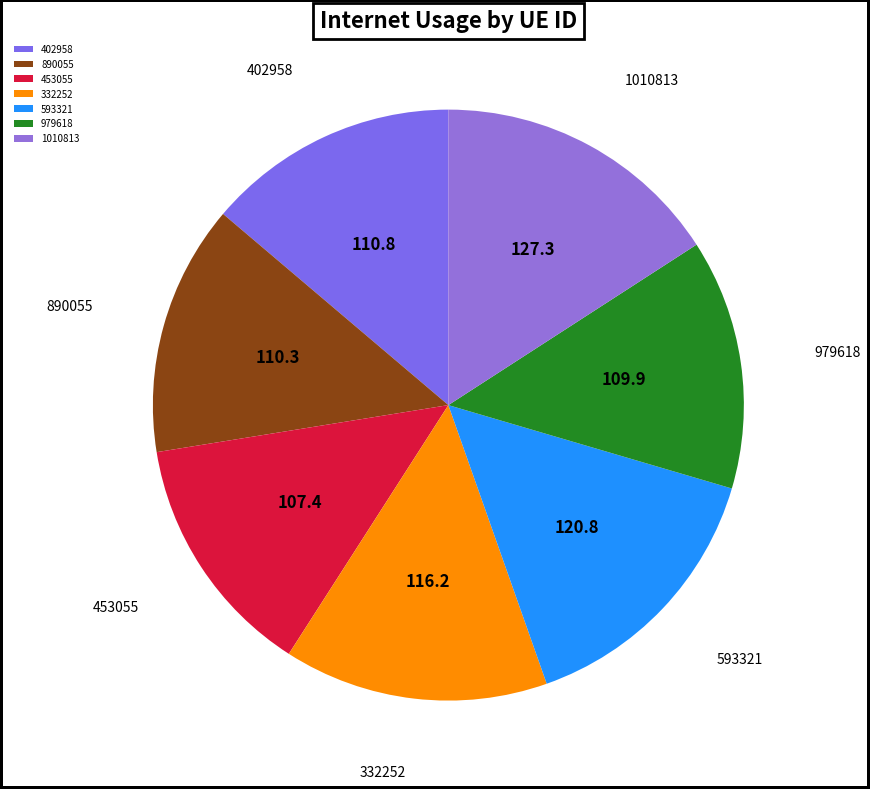

Which category has the biggest portion of the pie?

1010813